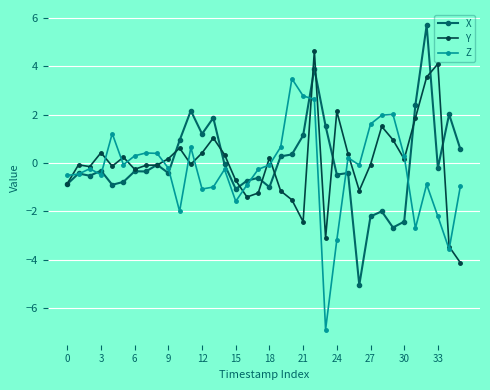

What is the value of the X point at the 18th from the left?

-0.6